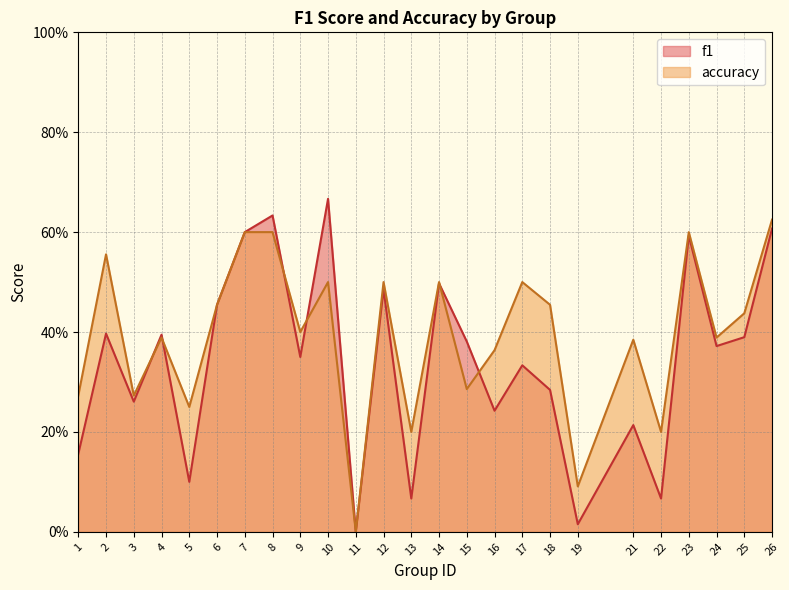

True or false: accuracy has a value of 0.2 at 1.

False